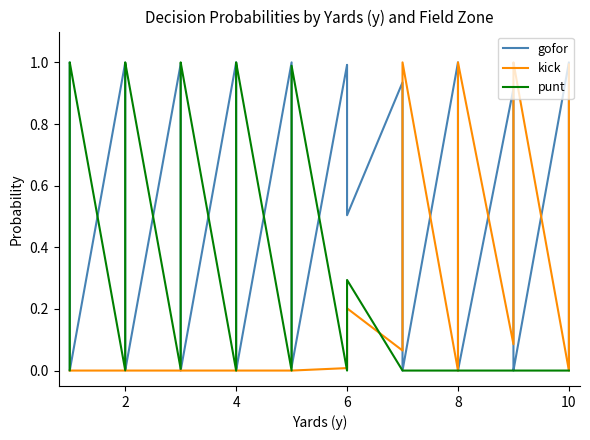

What is the value of the punt point at the 8th from the left?

1.0